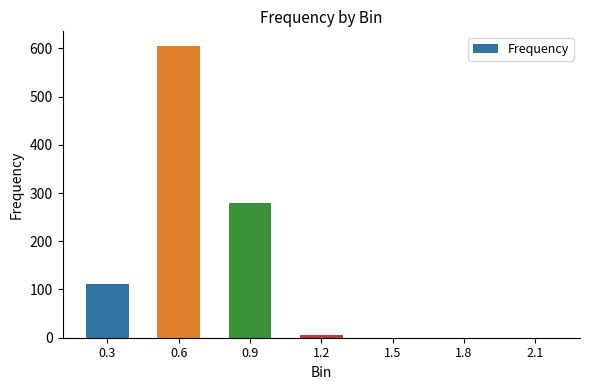

Reading left to right, what are all the values shown in this chart?

111	605	279	5	0	0	0